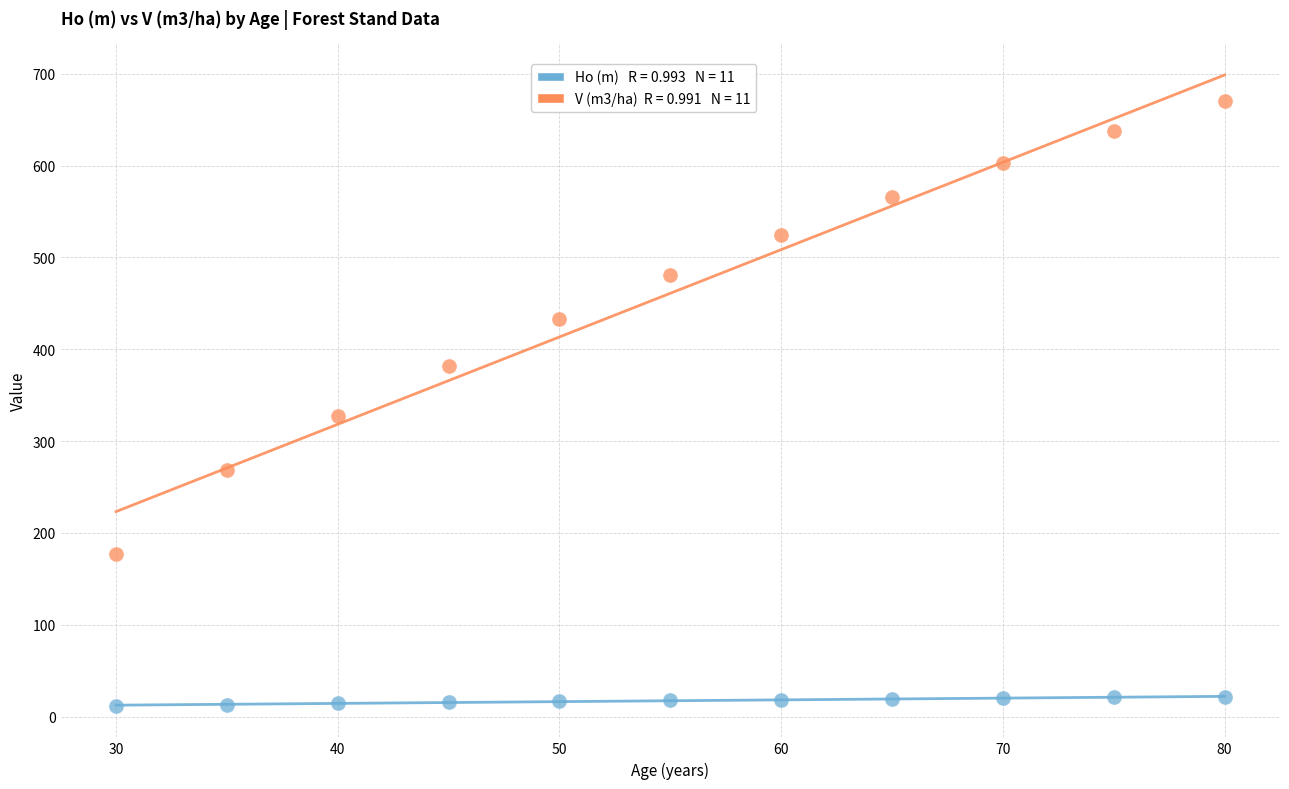

Across all data points, what is the range of X values (max minus min)?

50.0